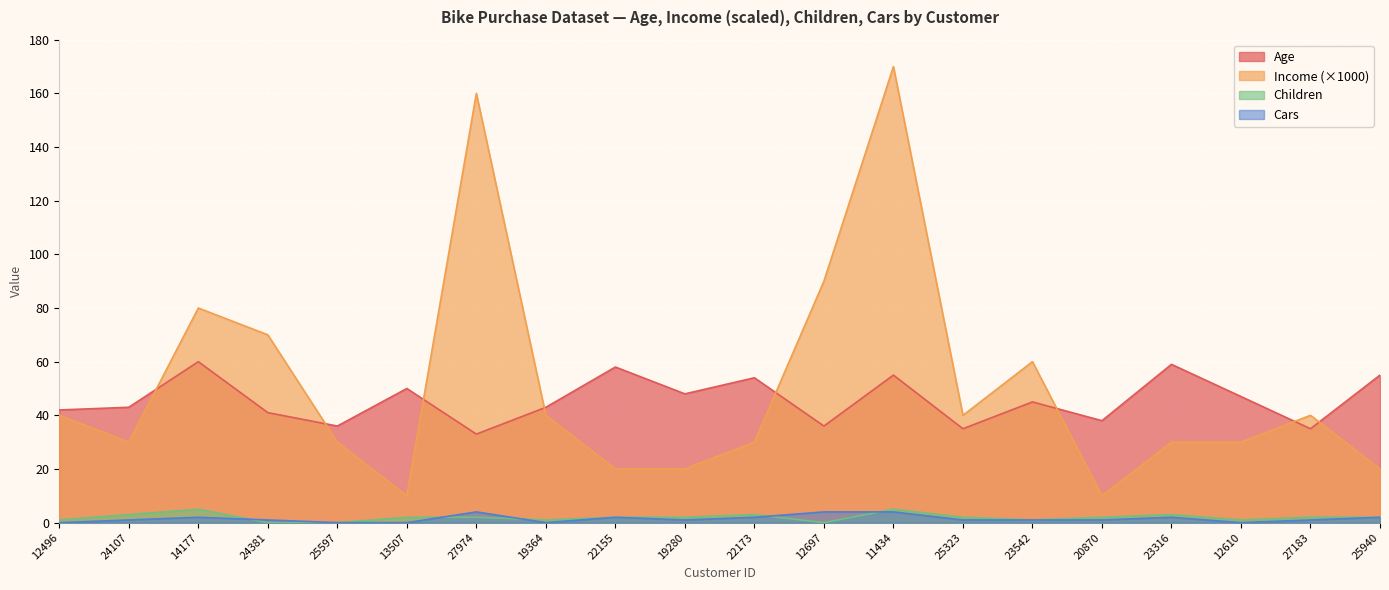

True or false: Cars has more than 0 points higher than both neighbors.

True